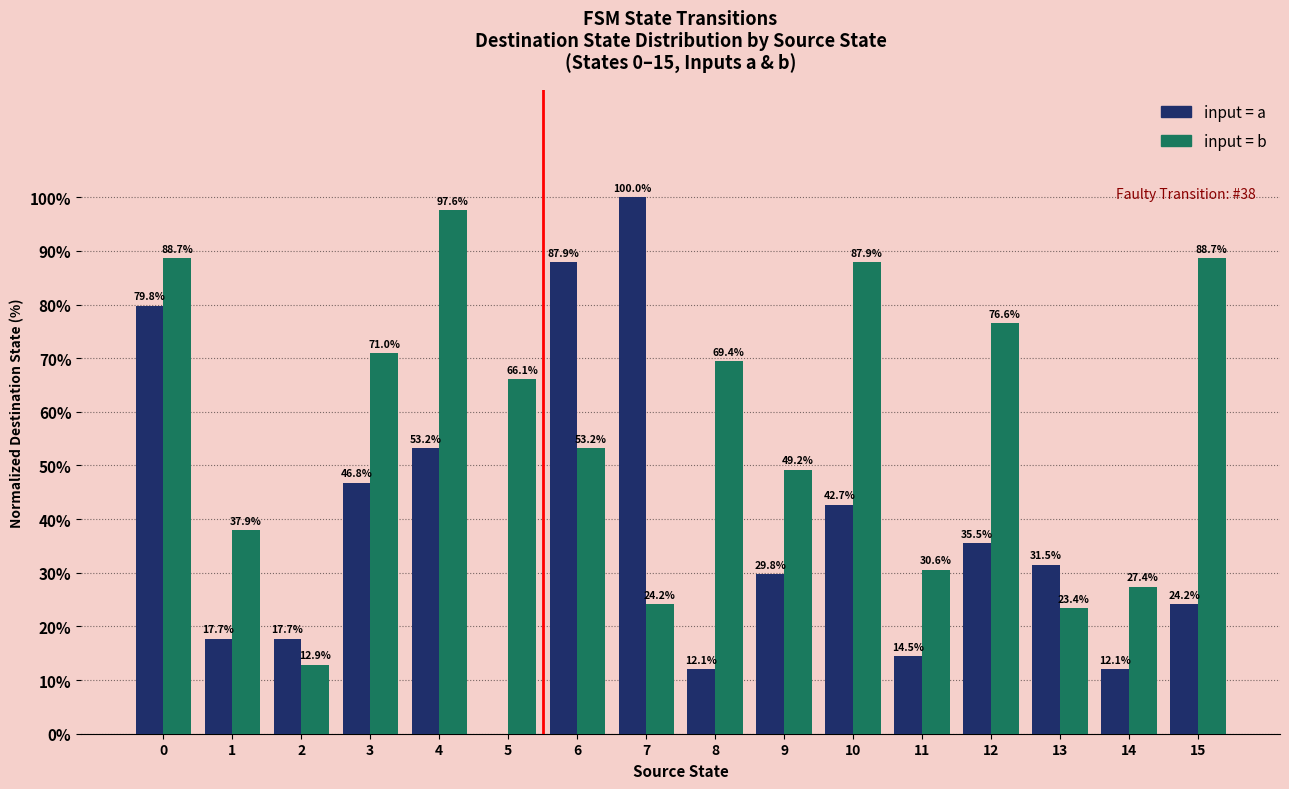

What is the total value across all series at 12?

112.1